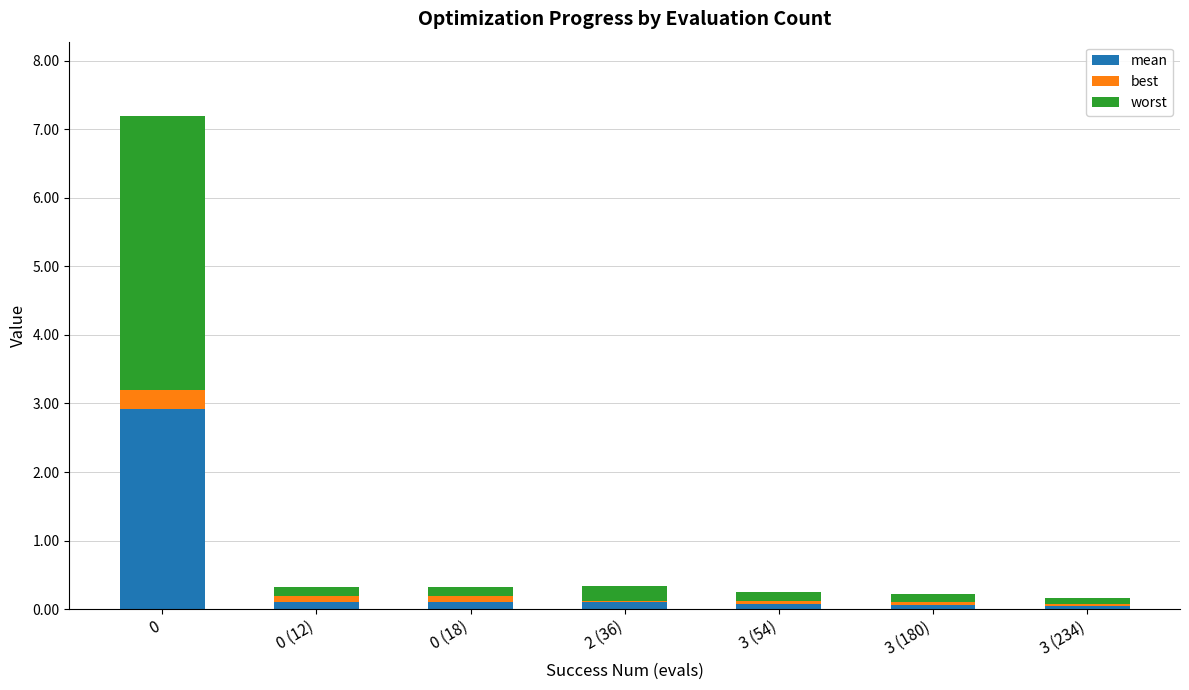

What is the difference between the maximum and second lowest values in the mean series?

2.9